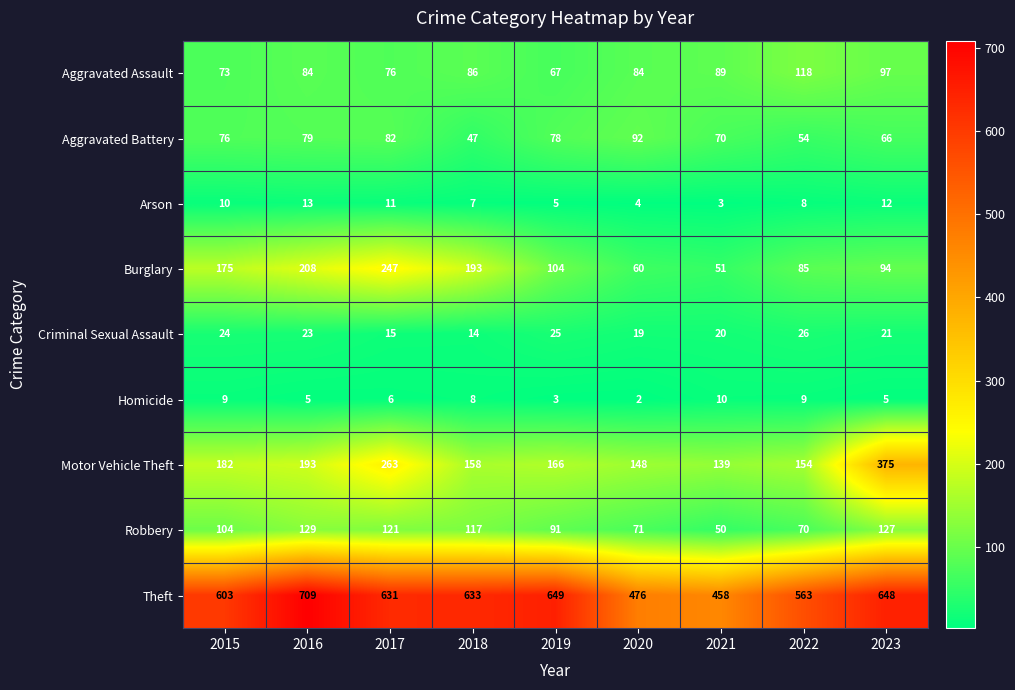

Which label corresponds to the largest value in the chart?

2016